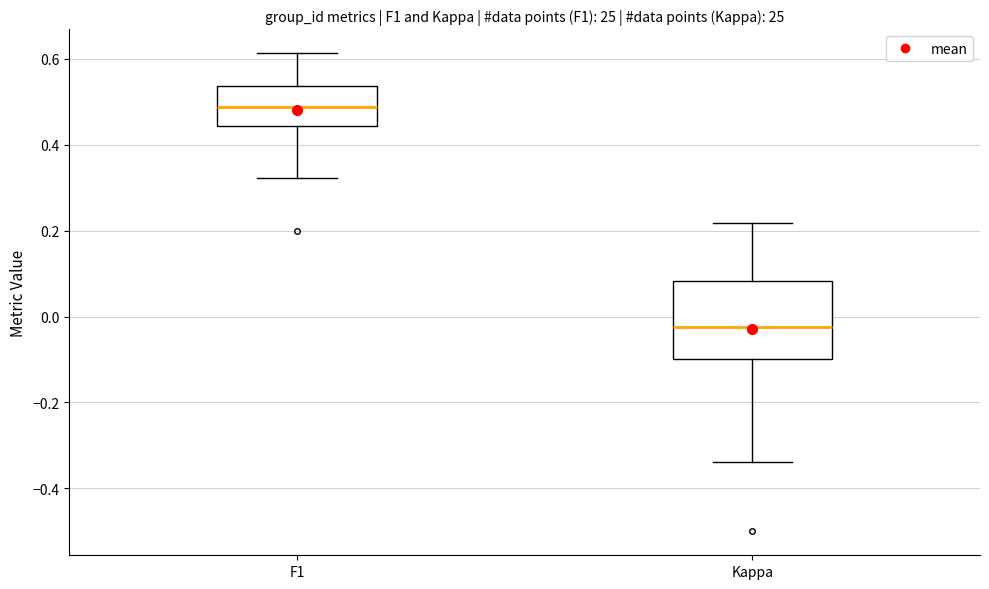

Reading left to right, read every box against the y-axis: the position of its median line, the range the box covers, and the ends of its whiskers. The values are not printed on the chart, so give them approximately, as read against the axis.

F1: median 0.48, box 0.44 to 0.54, whiskers 0.32 to 0.62
Kappa: median -0.02, box -0.10 to 0.08, whiskers -0.34 to 0.22